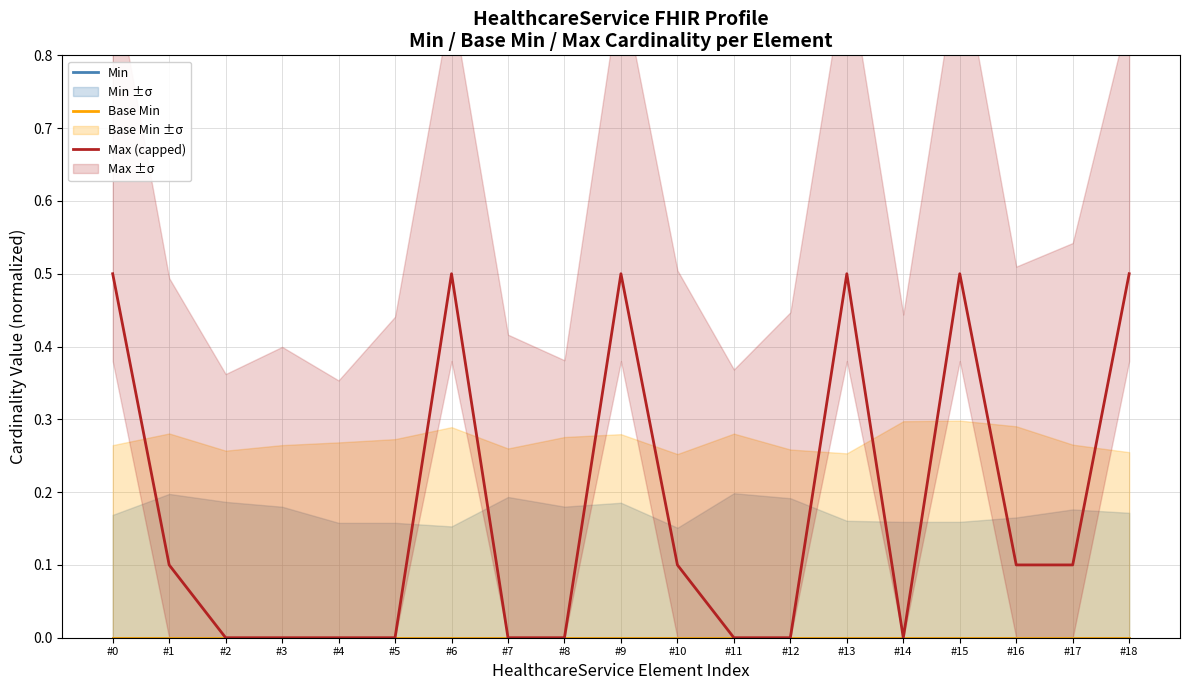

Which category has the highest value in the Min series?

#0